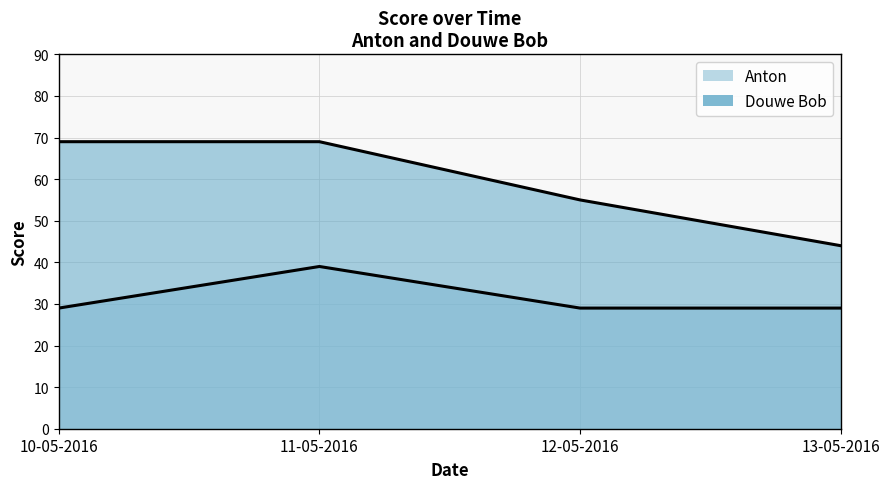

The Douwe Bob series shows 36 at 11-05-2016. True or false?

False